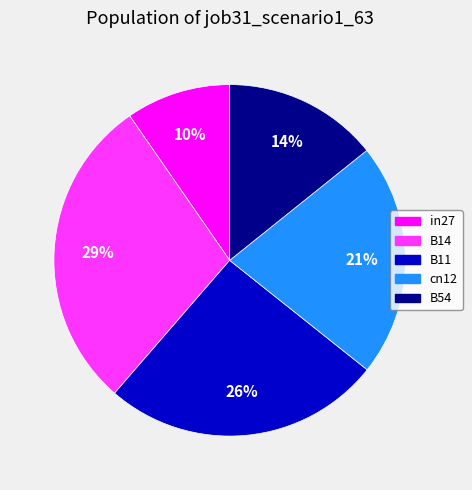

Count the number of slices in the pie.

5